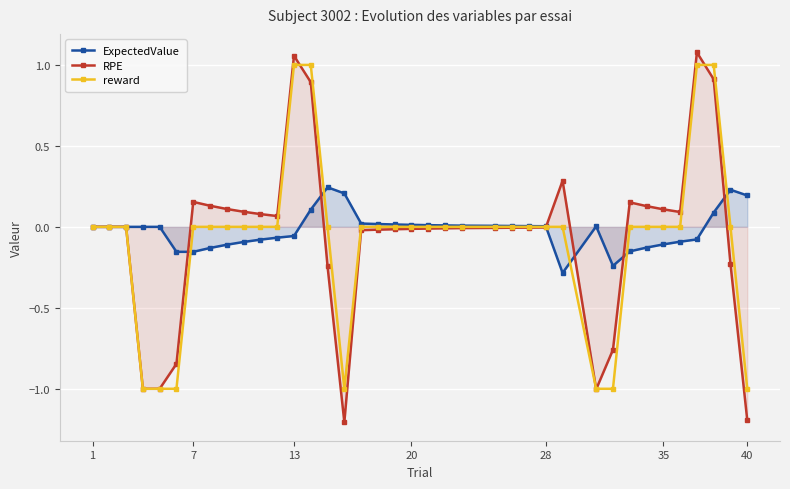

What is the minimum value for reward?

-1.0